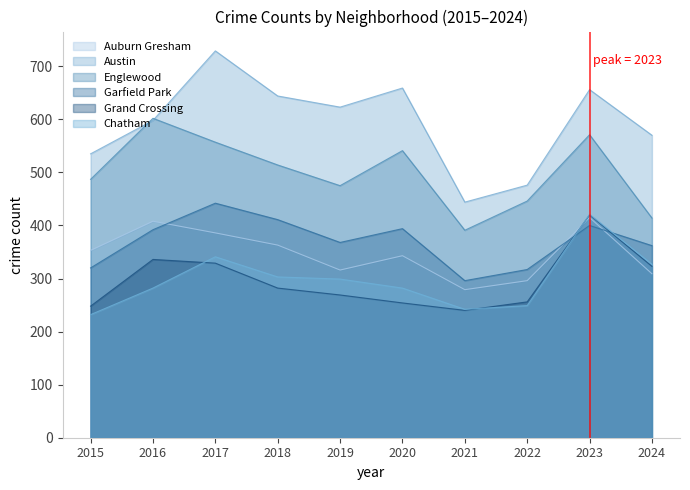

Is it true that Chatham equals 232 at 2015?

True